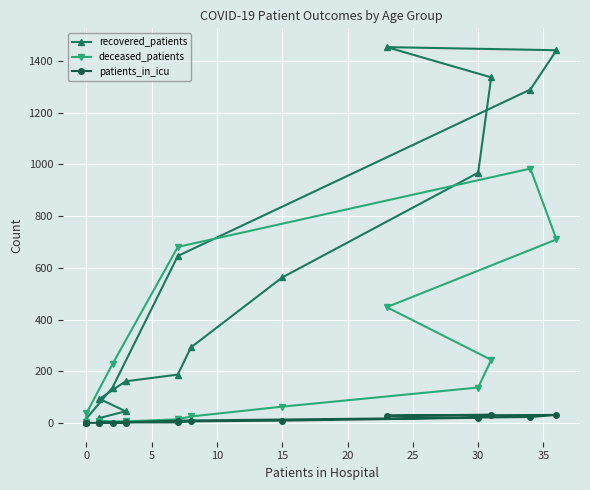

Is it true that deceased_patients equals 386 at 10?

False